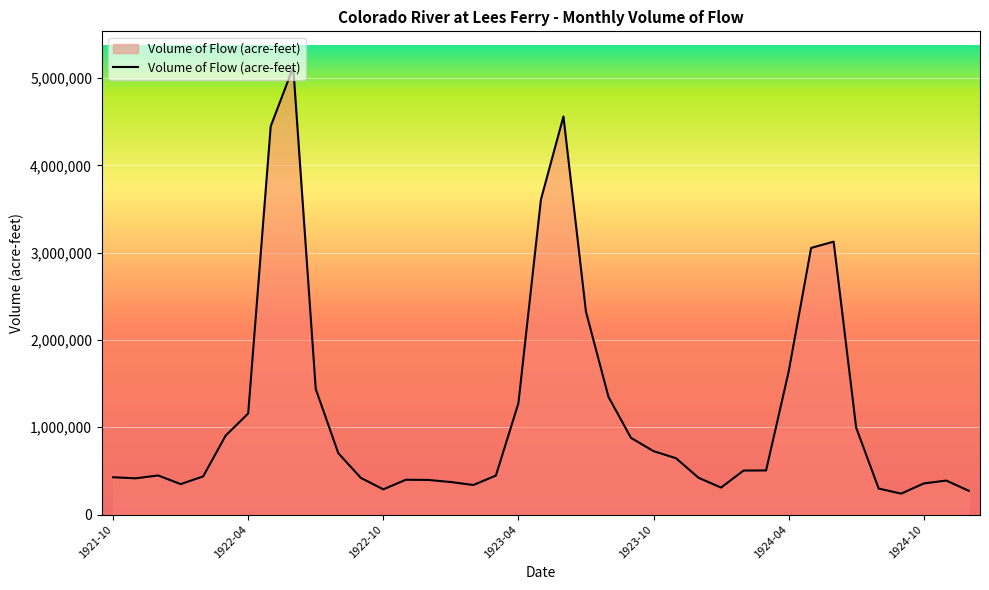

What is the minimum value shown in the chart?

239881